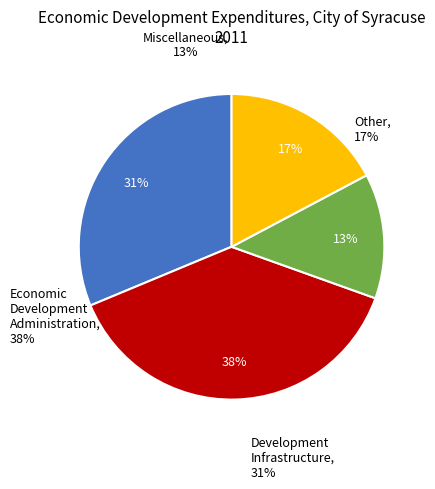

To the nearest percent, what is the difference between the largest and smallest slice percentages?

25%